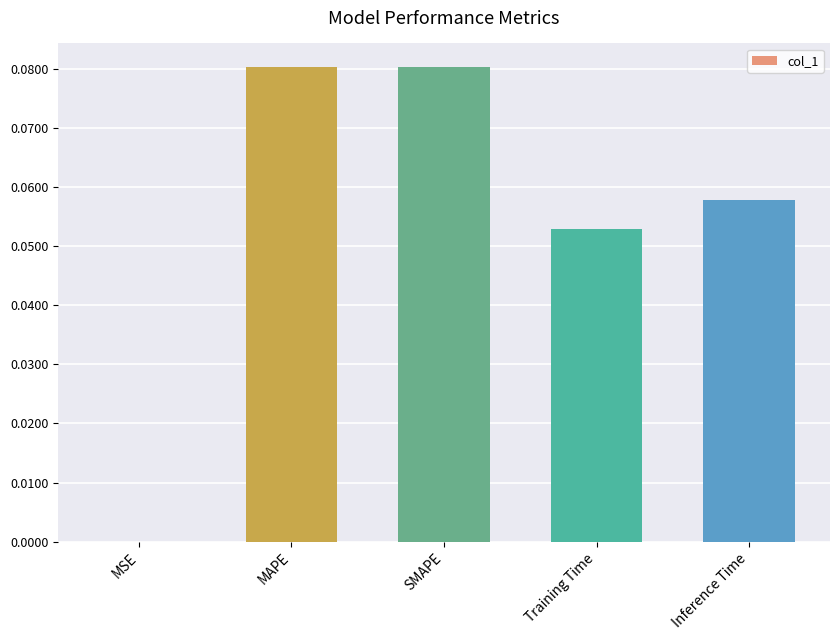

What is the sum of all values?

0.3